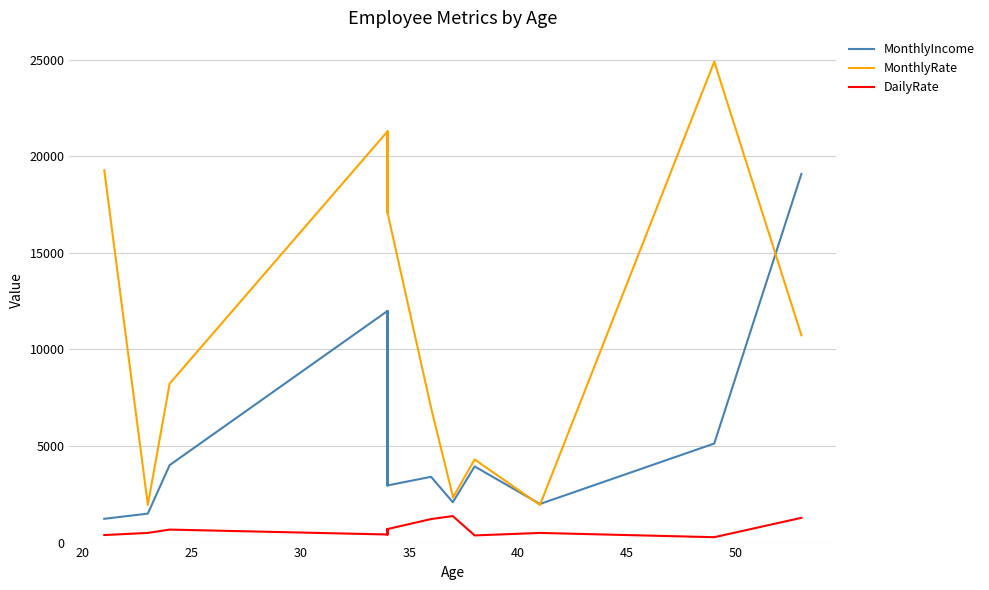

Reading left to right, what are all the values shown in this chart?

MonthlyIncome: 1232	1500	4011	4011	11994	2960	11994	2960	3407	2090	2090	3944	3944	2000	2000	2000	5130	19094
MonthlyRate: 19281	1947	8232	8232	21293	17102	21293	17102	6986	2396	2326	4306	4306	1947	1947	1947	24907	10735
DailyRate: 391	500	673	673	419	699	419	699	1218	1373	1373	371	371	500	500	500	279	1282